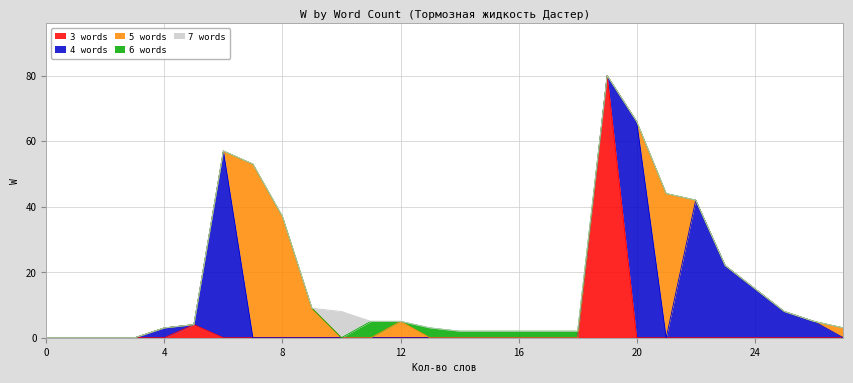

Does the chart have visible grid lines?

Yes